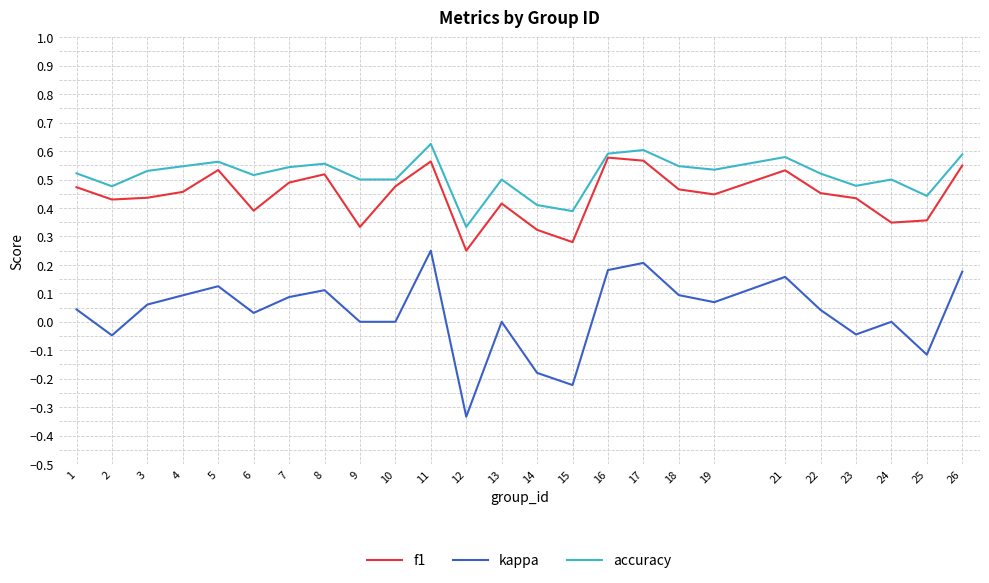

Which series has the widest spread of values?

kappa